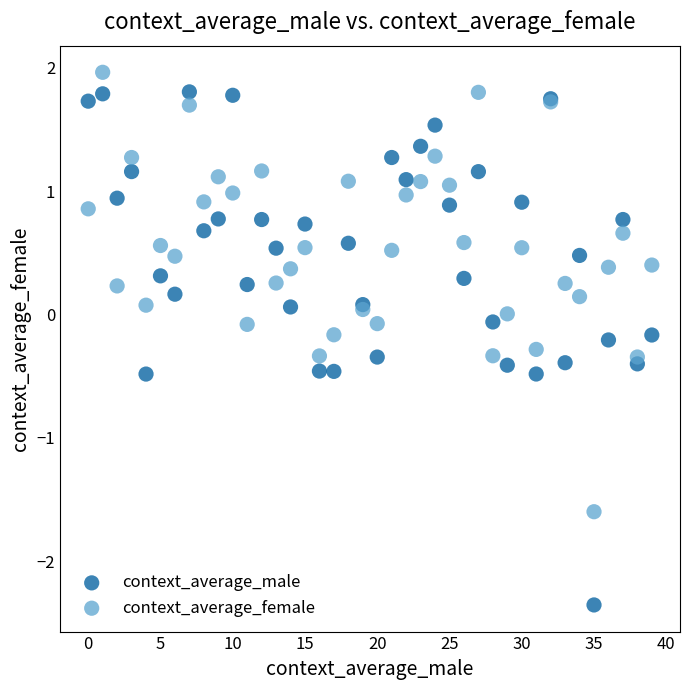

Which series has the widest spread of Y values?

context_average_male